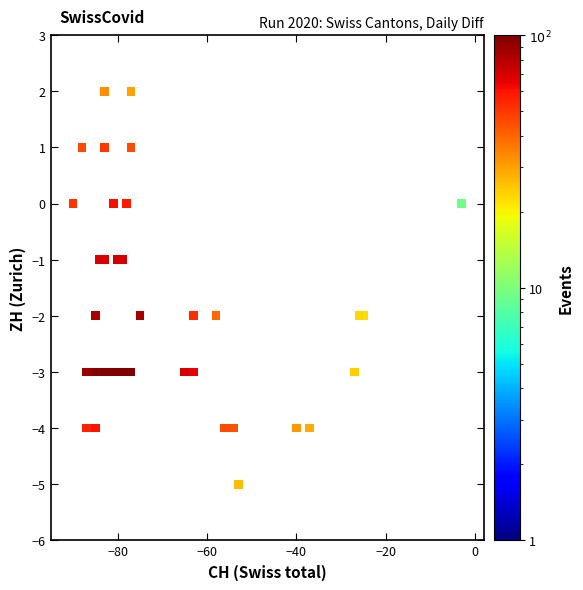

What is the range of Y values (max minus min)?

7